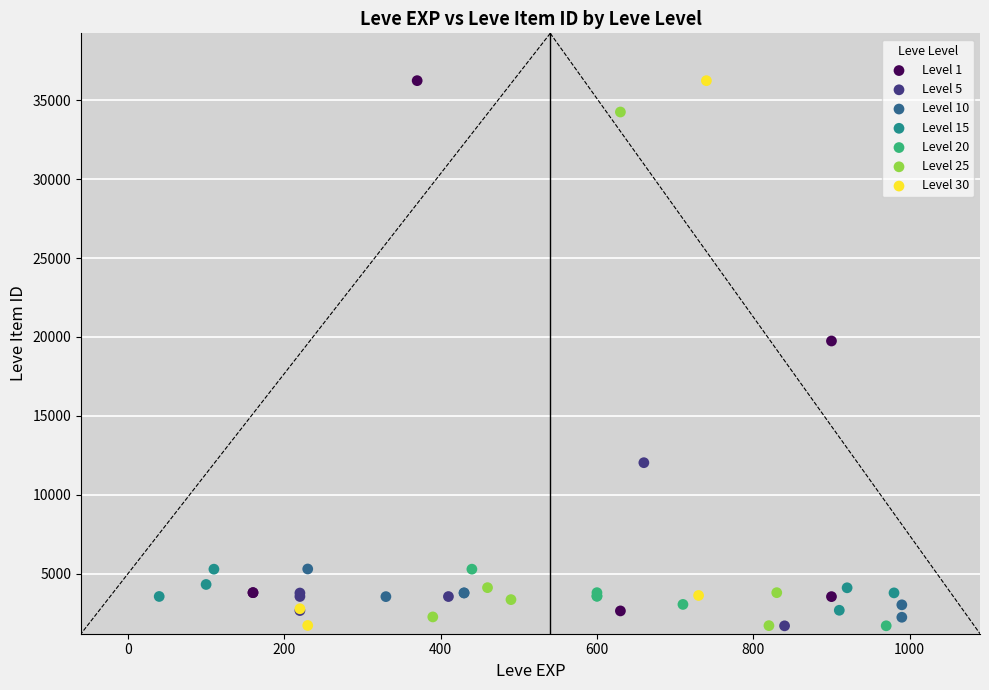

What are all the series names shown in the legend?

Level 1, Level 5, Level 10, Level 15, Level 20, Level 25, Level 30